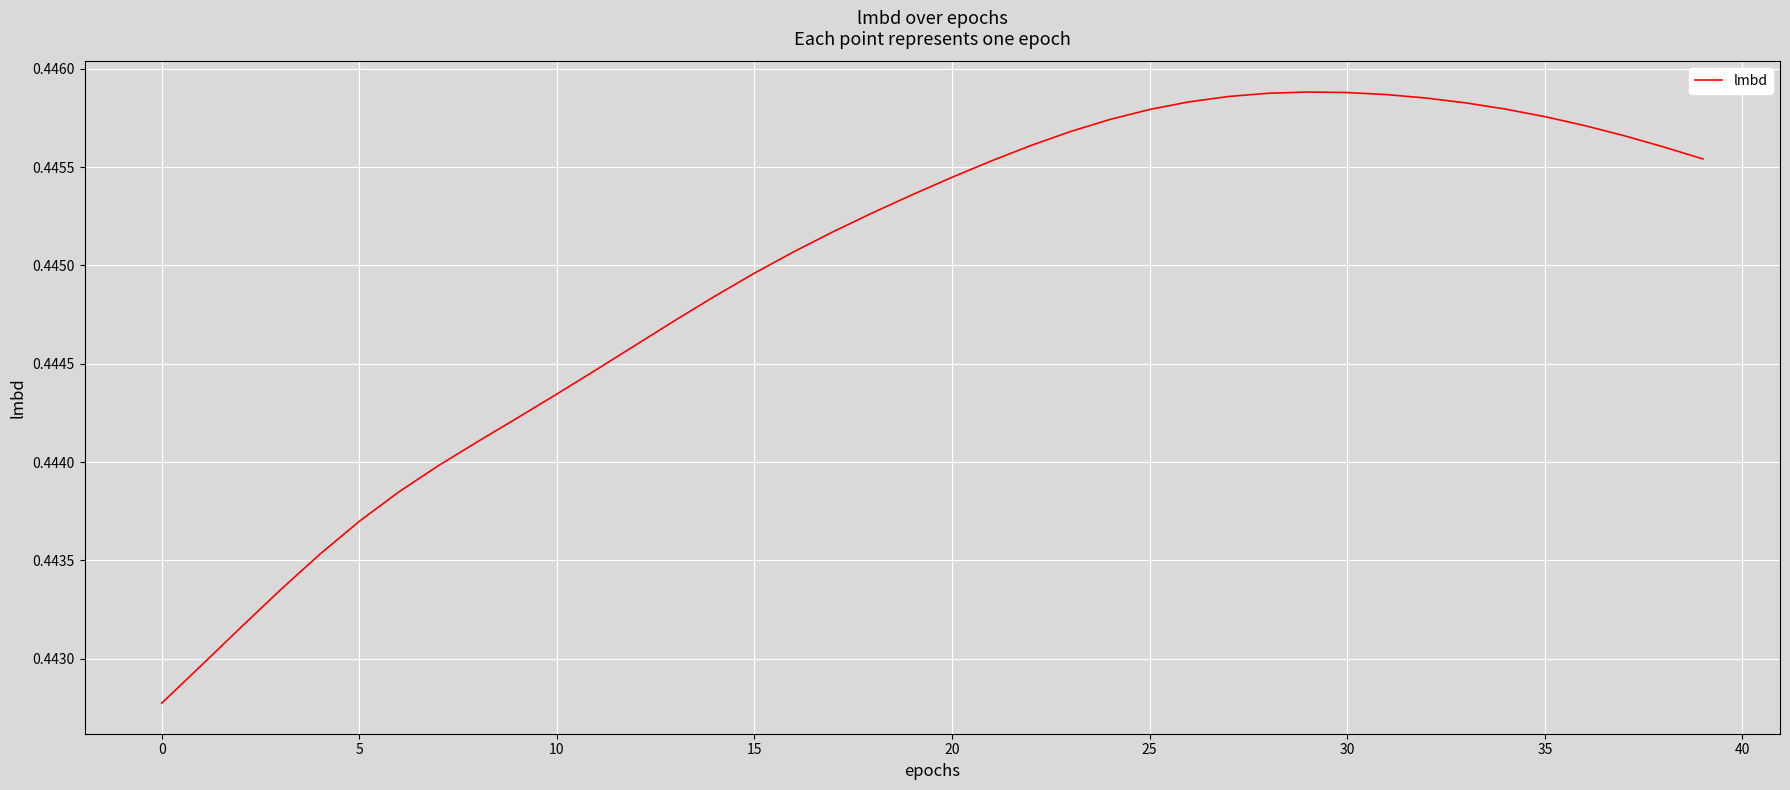

At which category does the chart reach its peak across all series?

29